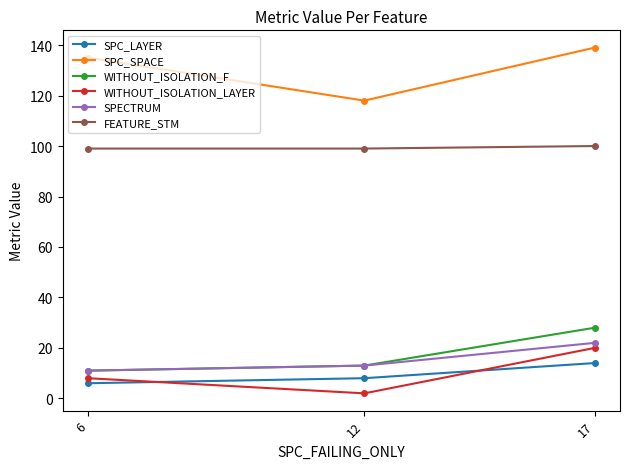

Is it true that FEATURE_STM equals 175 at 12?

False